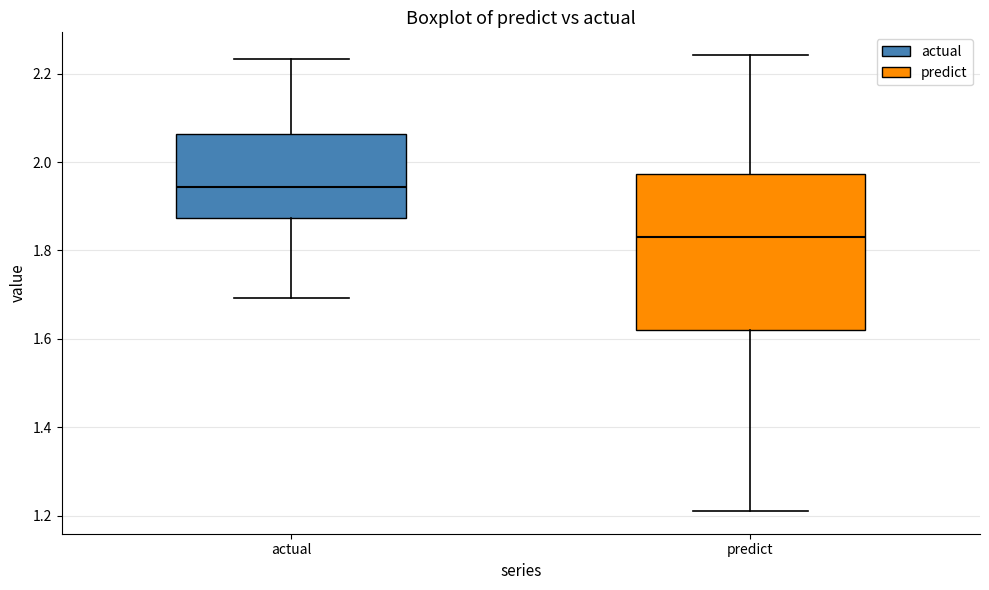

Which box is the tallest, from its lower edge to its upper edge?

predict